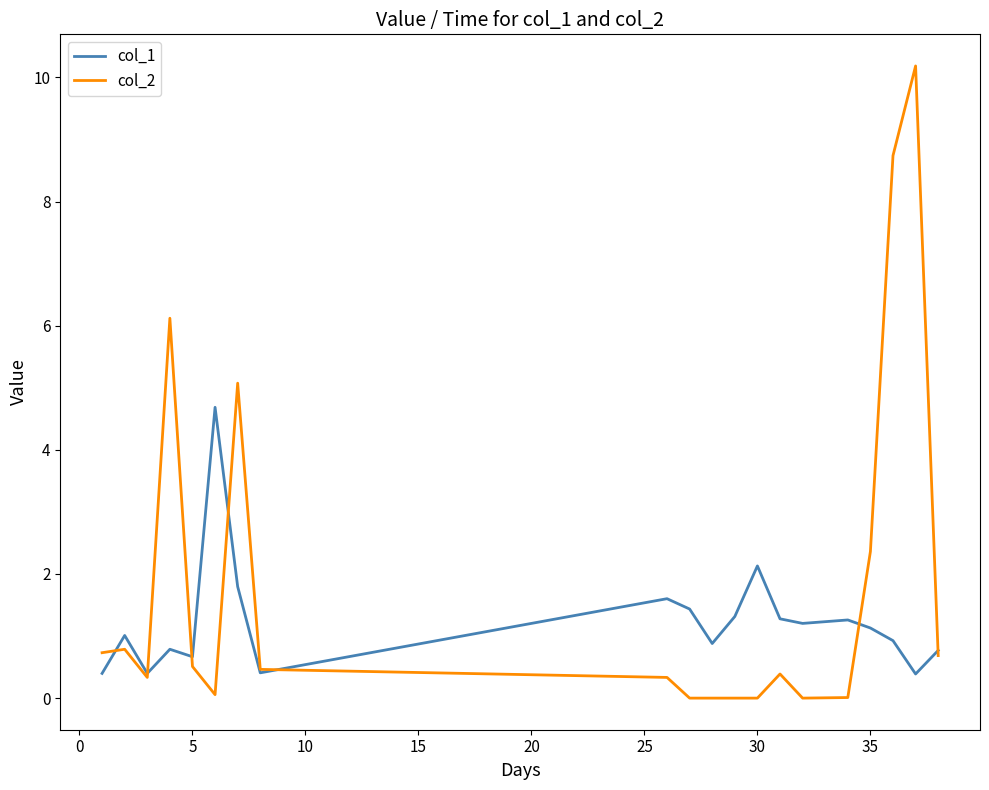

Rank the series by their maximum value, from lowest to highest.

col_1, col_2